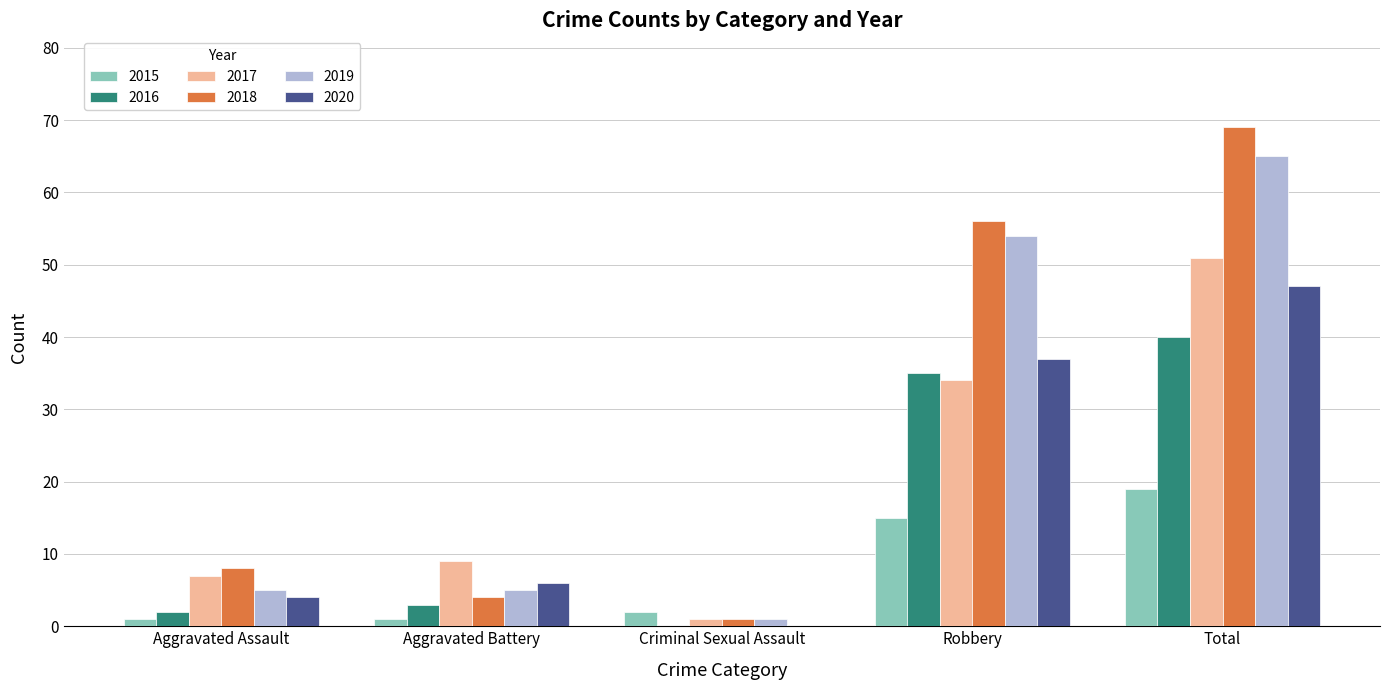

What is the average value of the 2019 series?

26